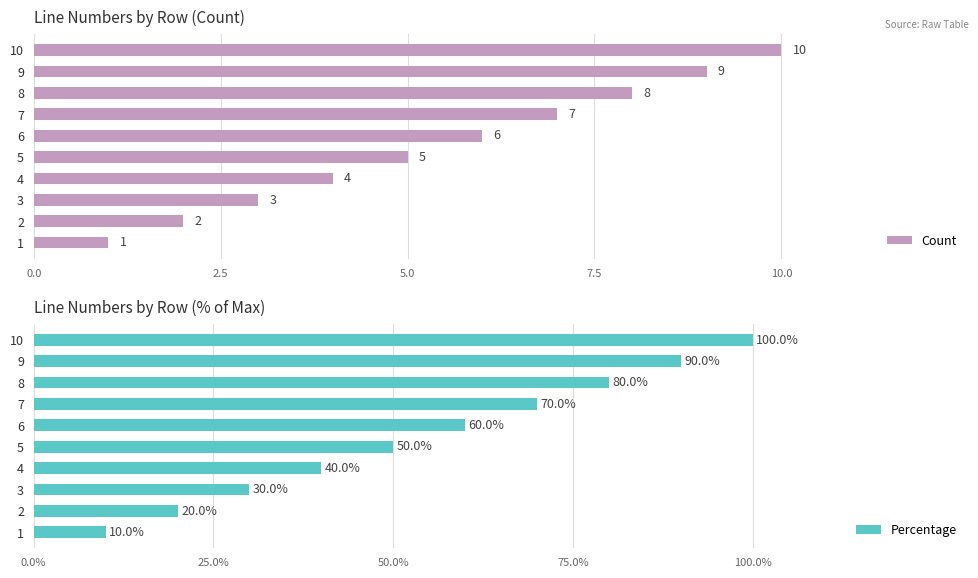

What is the smallest value displayed?

1